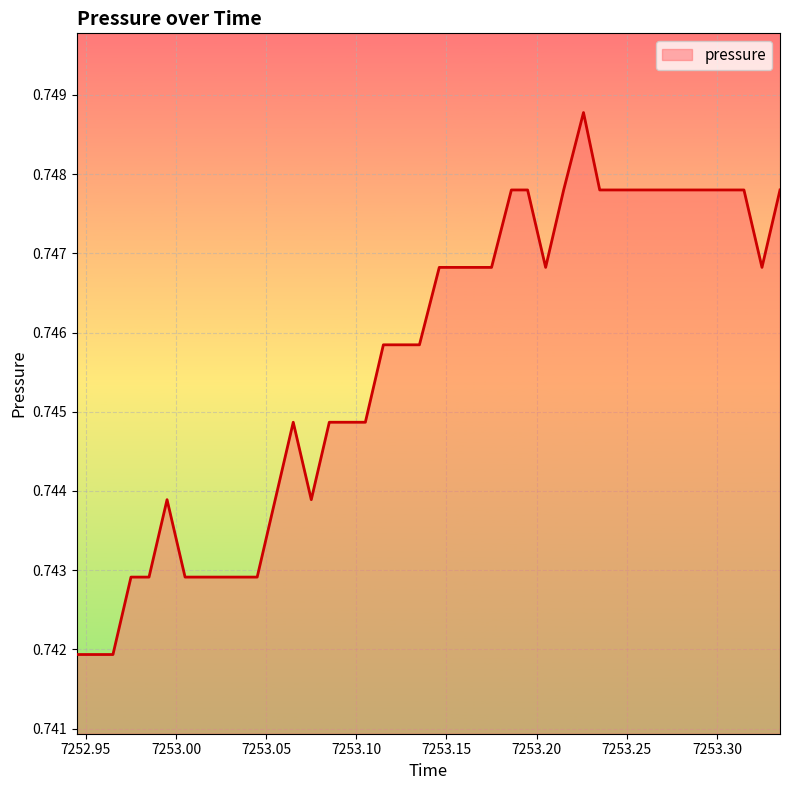

Does the chart display data point markers on the line(s)?

No